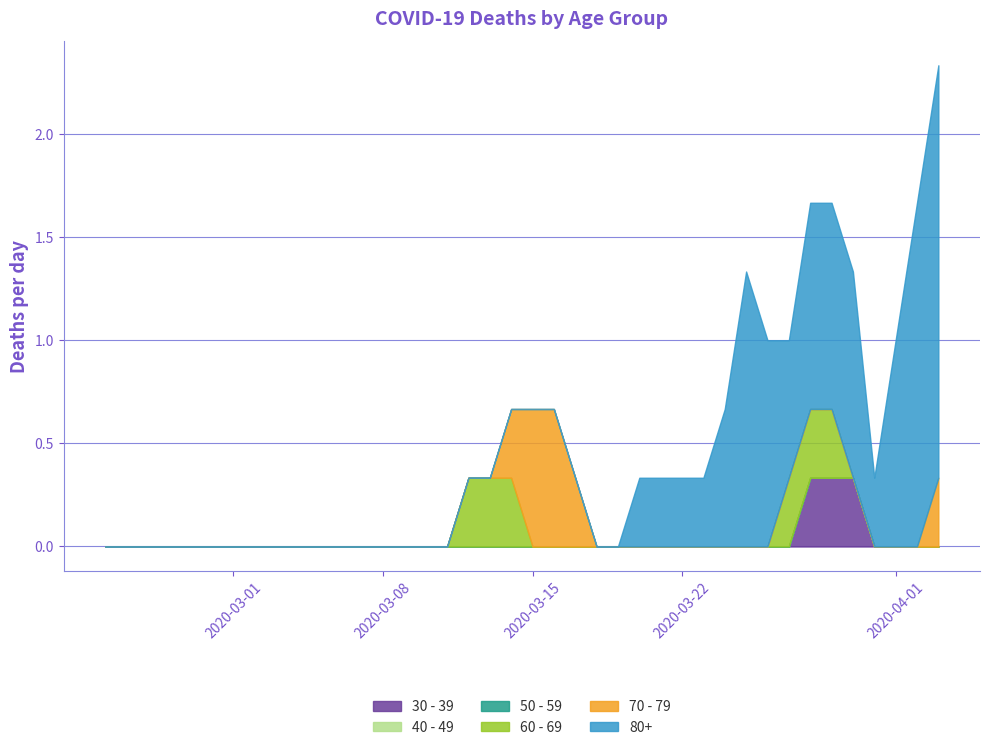

Count the number of data series in this chart.

6